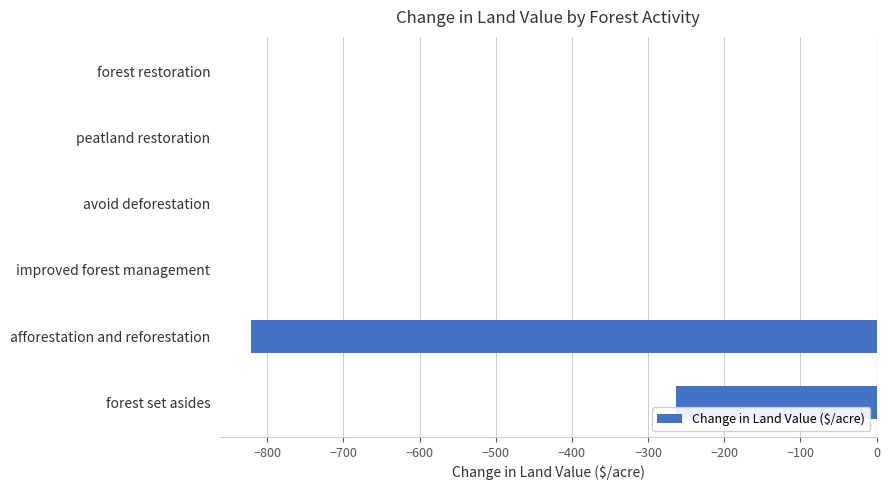

Which has a higher value, forest set asides or forest restoration?

forest restoration